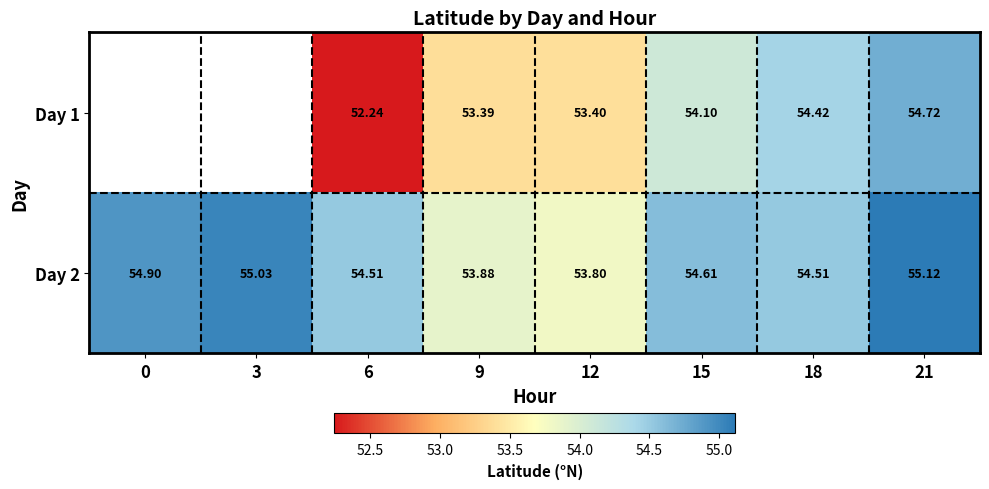

Which category has the highest value across all series?

21